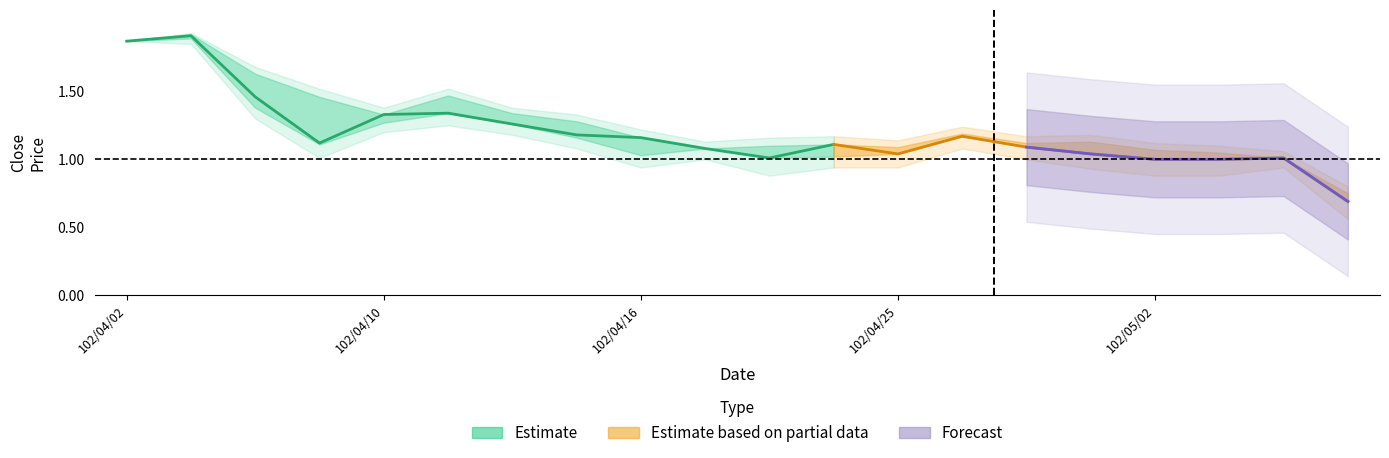

True or false: upper90 and lower90 cross at least once.

False